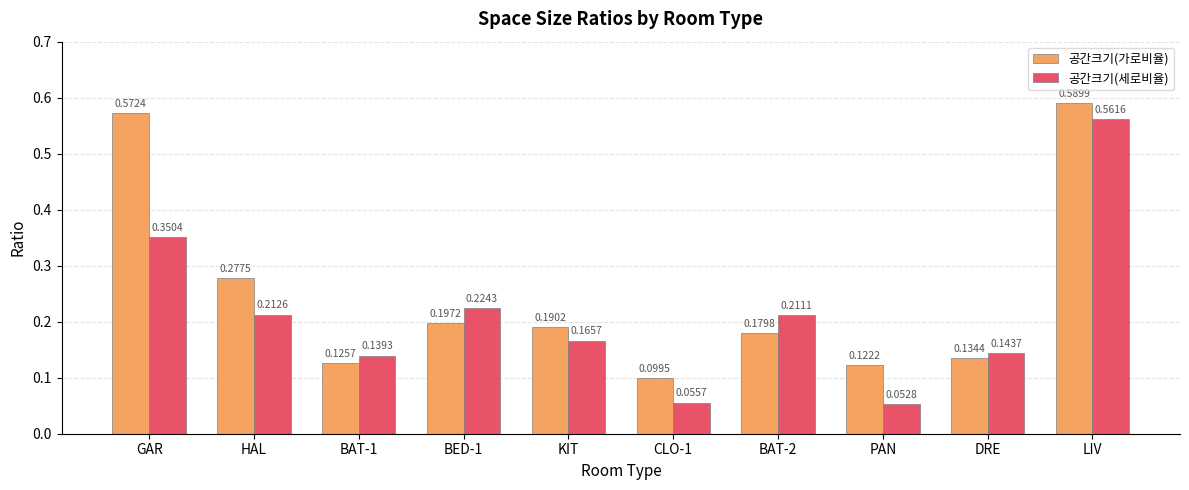

What is the total value across all series at GAR?

0.9